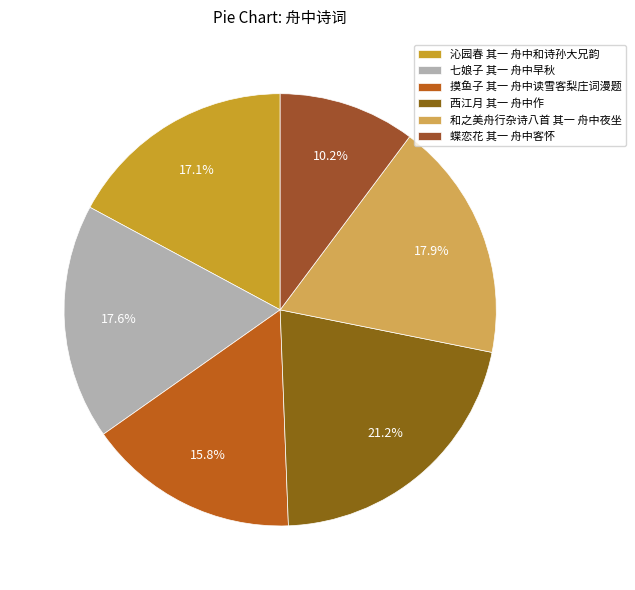

What is the smallest slice in the pie chart?

蝶恋花 其一 舟中客怀